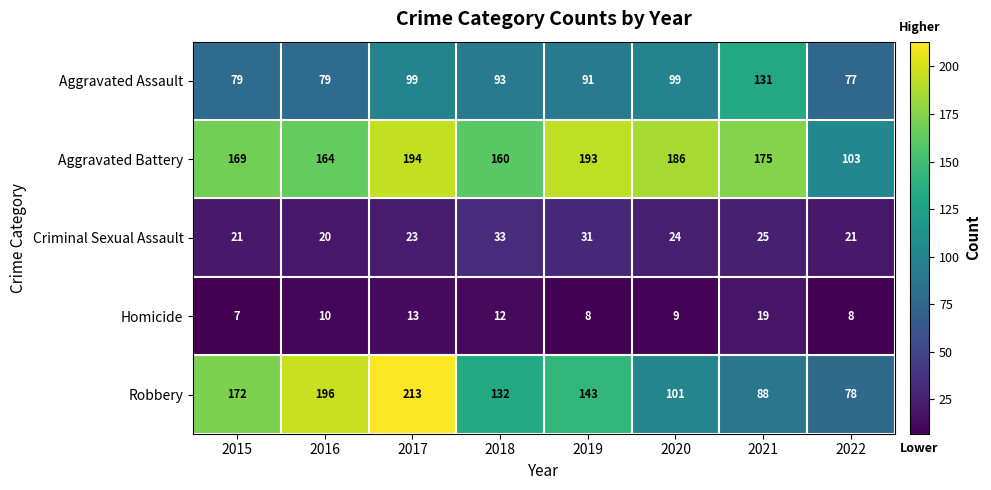

Which category has the lowest value across all series?

2015